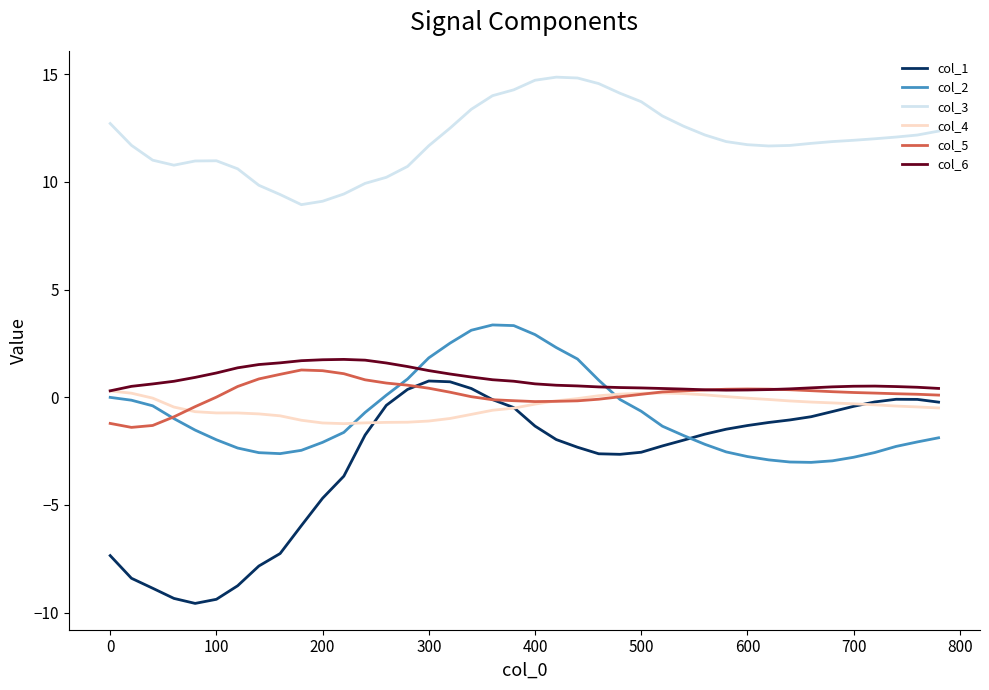

Which series has the widest spread of values?

col_1